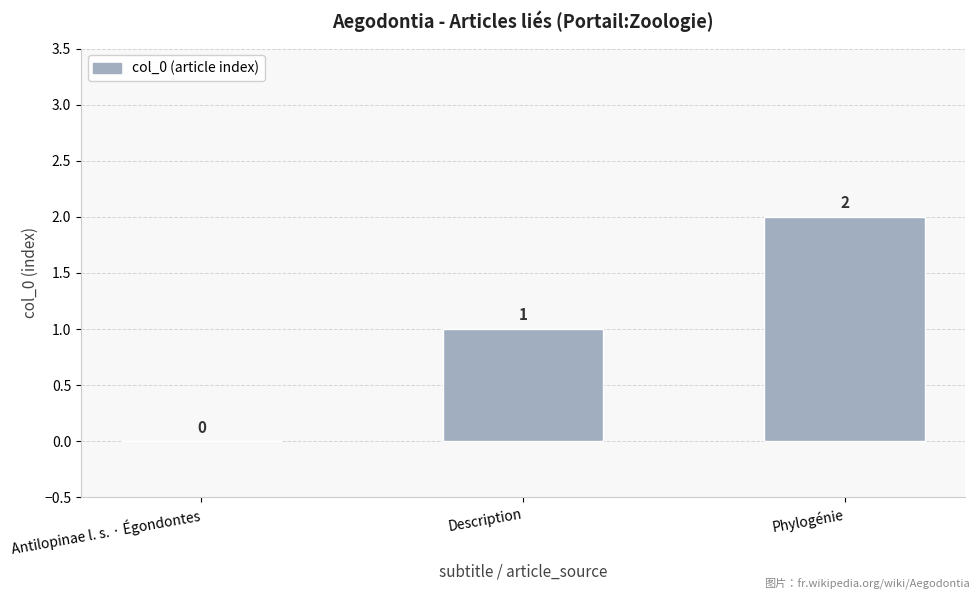

How many distinct data groups are displayed?

1